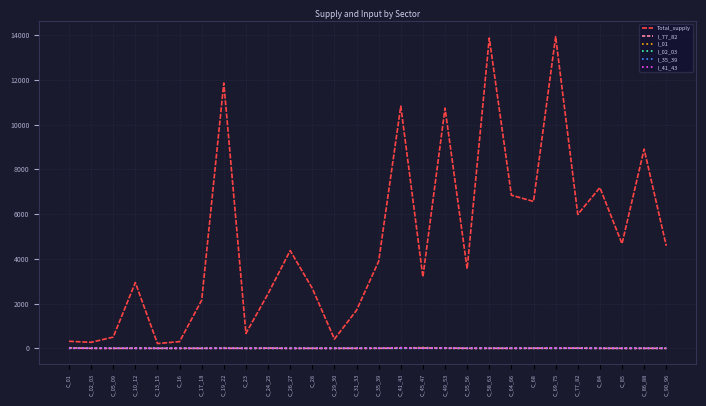

What is the average value of the I_02_03 series?

0.7